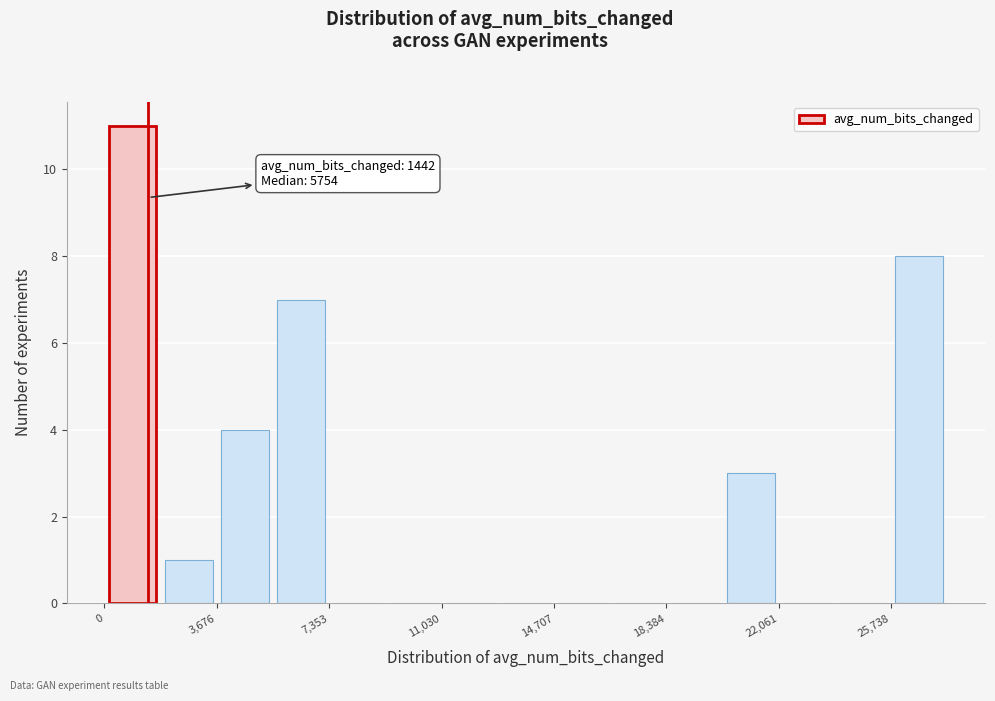

Around what value on the x-axis is the tallest bar? Give the approximate position of its centre, as read against the axis.

1000